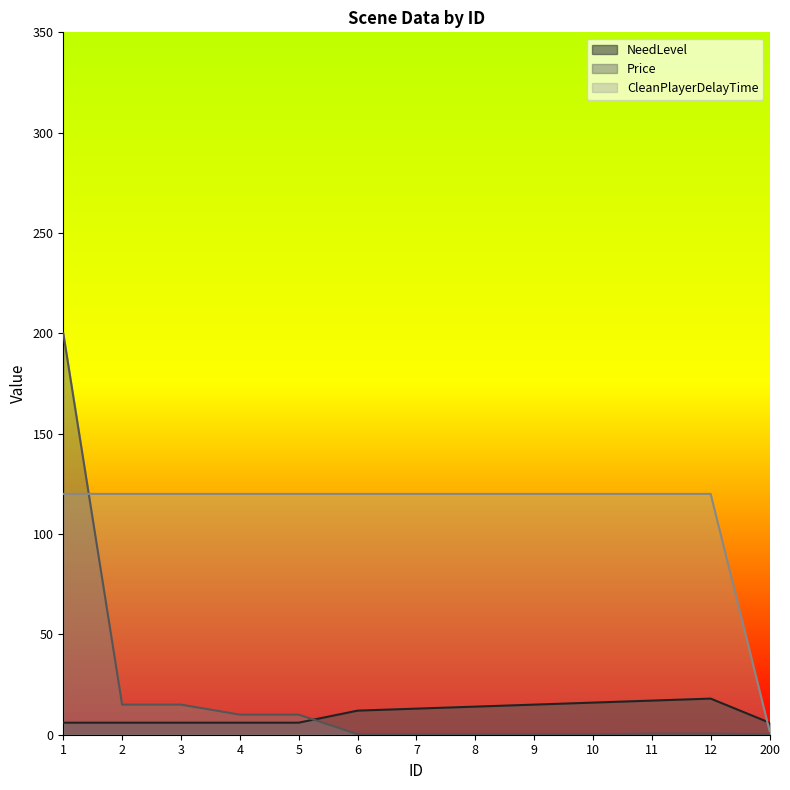

What is the sum of all Price values?

252.5